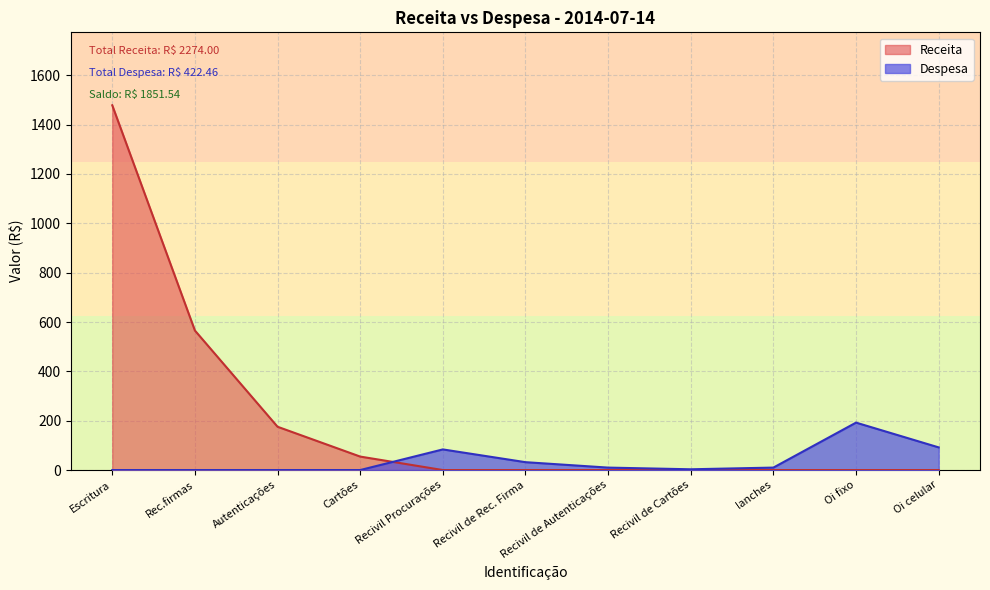

At which category does Despesa reach its first local valley?

Recivil de Cartões